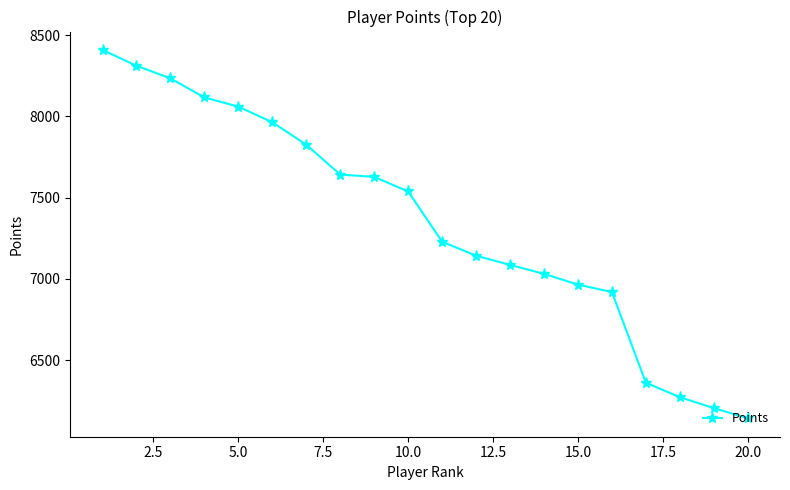

What is the value of the 10th point from the left?

7538